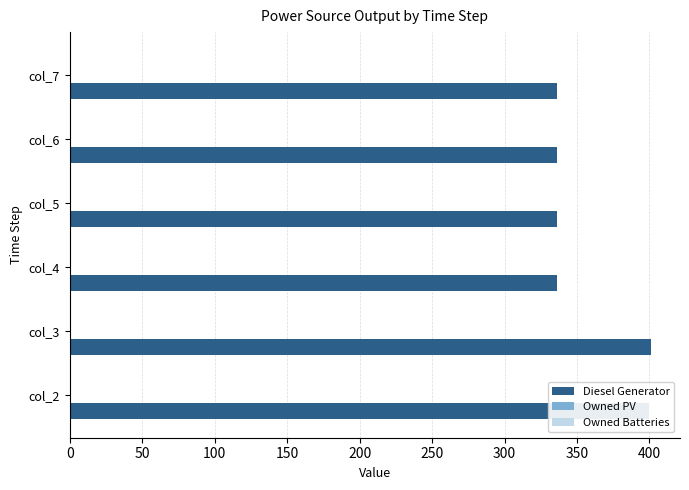

Does the chart contain any negative values?

No